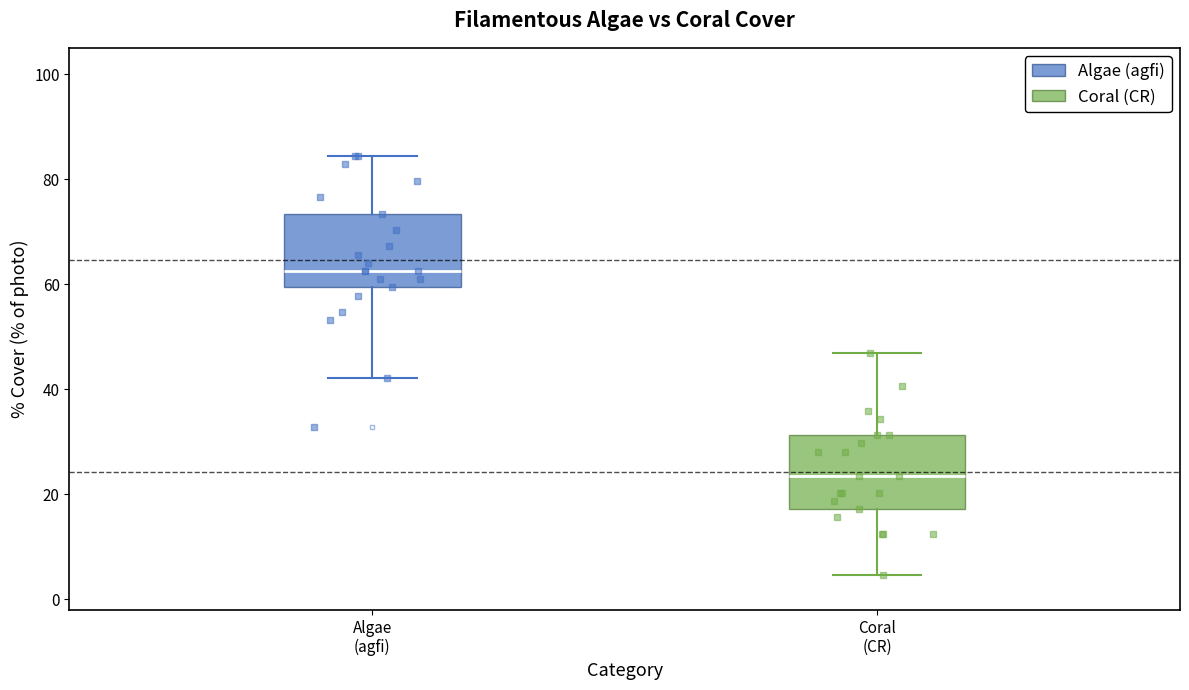

Reading left to right, read every box against the y-axis: the position of its median line, the range the box covers, and the ends of its whiskers. The values are not printed on the chart, so give them approximately, as read against the axis.

Algae (agfi): median 62, box 60 to 74, whiskers 42 to 84
Coral (CR): median 24, box 18 to 32, whiskers 4 to 46